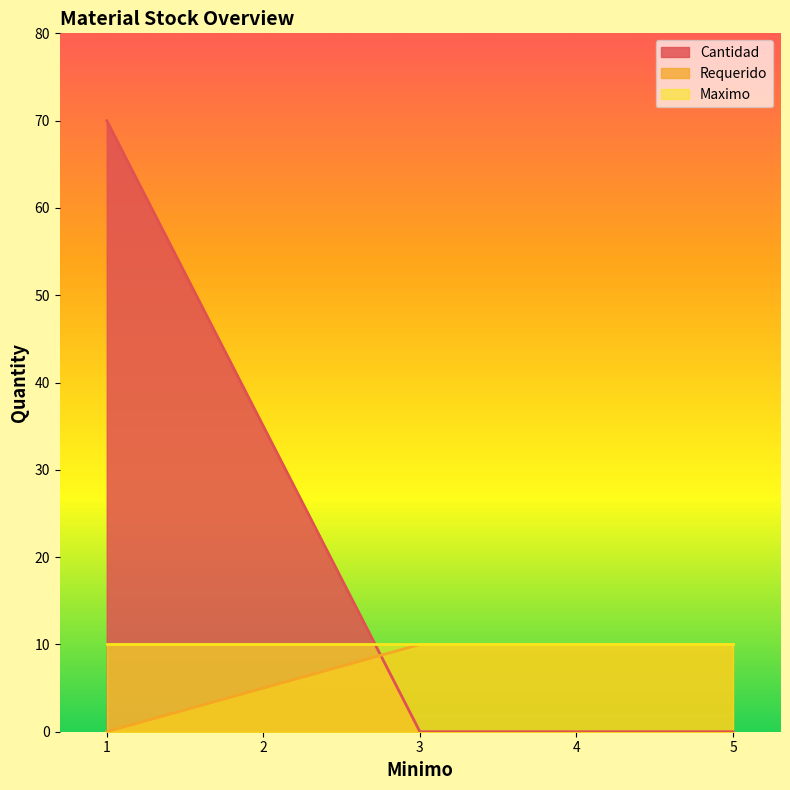

The Cantidad series shows 119 at 1. True or false?

False